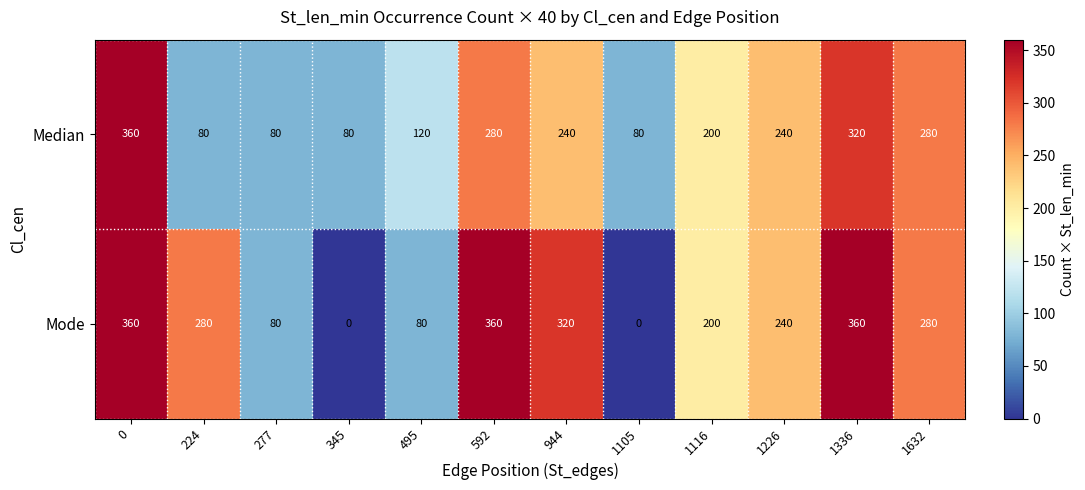

At how many categories does at least one series exceed 98?

9